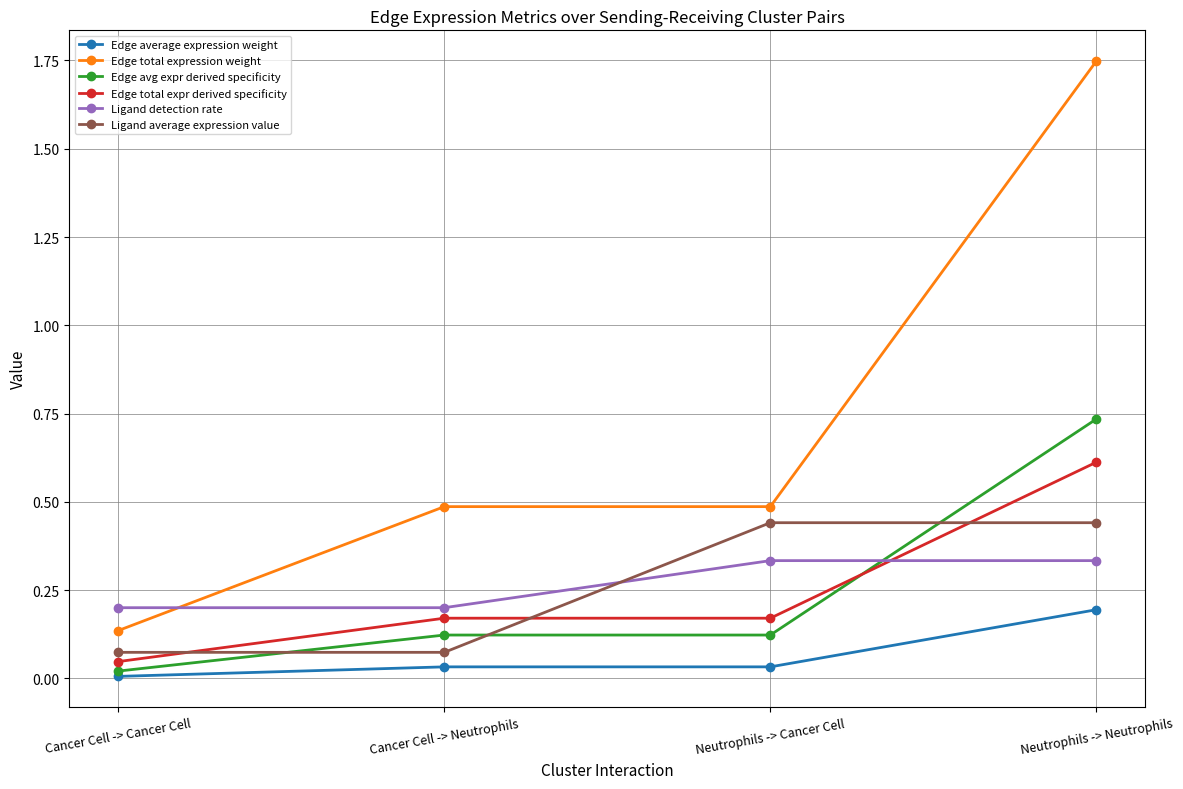

True or false: Ligand average expression value and Edge avg expr derived specificity intersect in this chart.

True